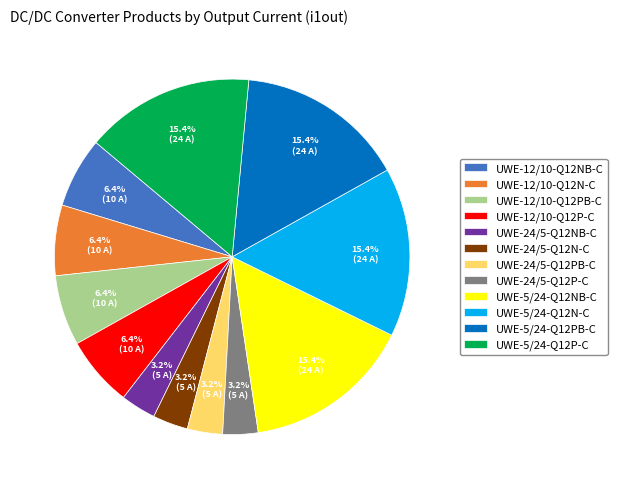

To the nearest percent, what is the combined percentage of UWE-5/24-Q12NB-C and UWE-24/5-Q12N-C?

19%